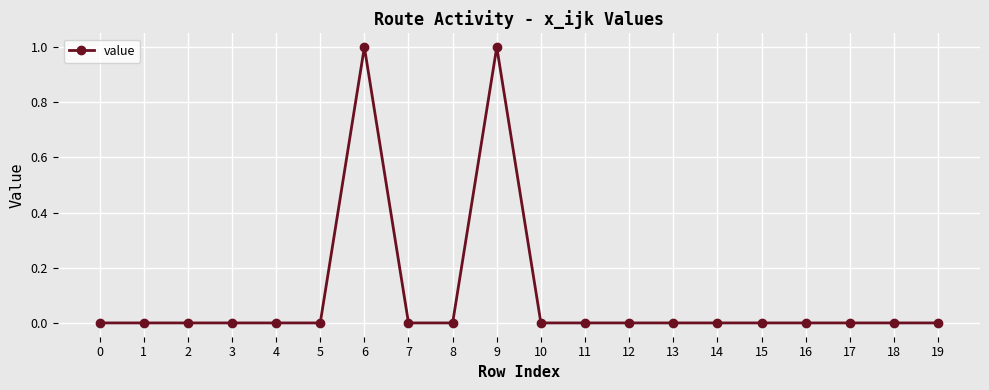

What is the sum of all values?

2